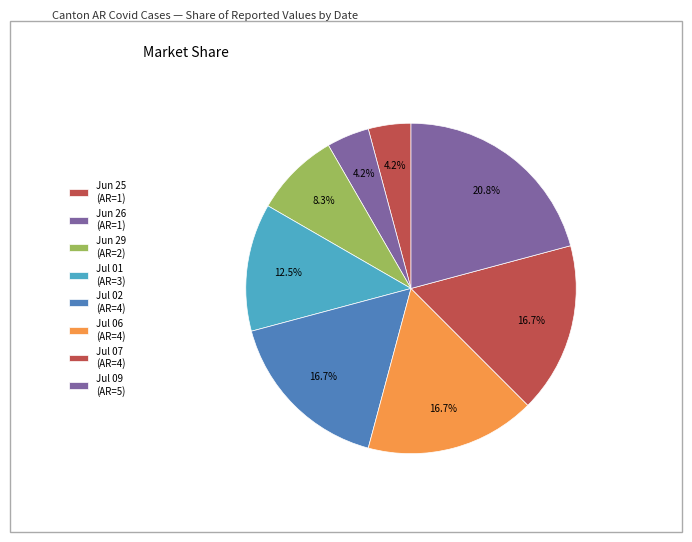

Count the number of slices in the pie.

8